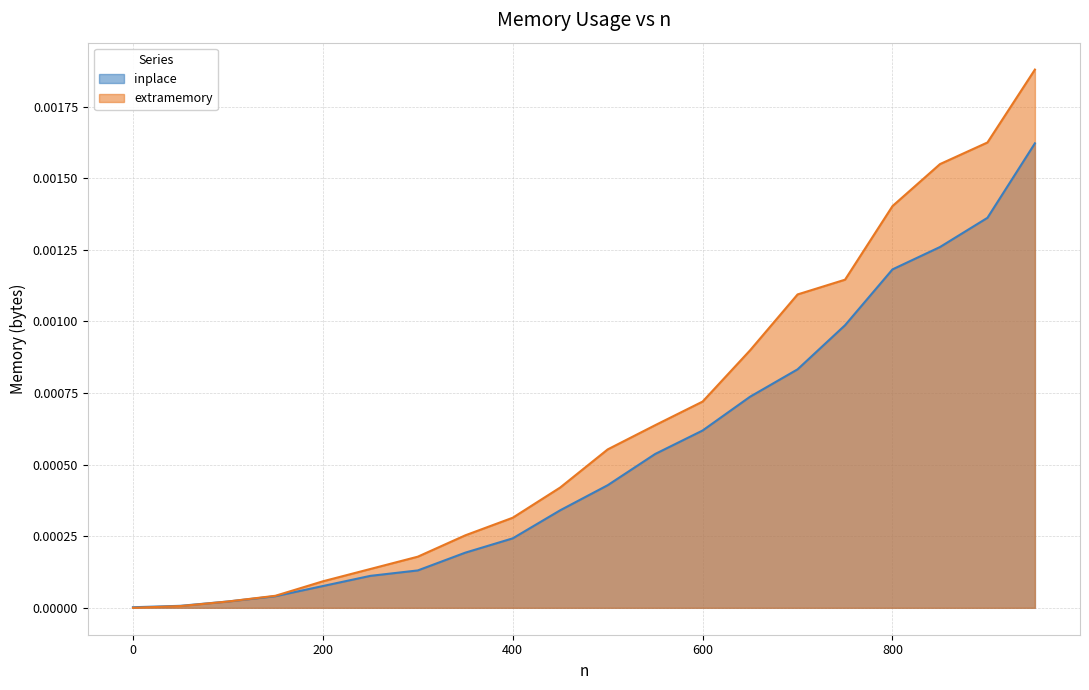

True or false: extramemory and inplace intersect in this chart.

False